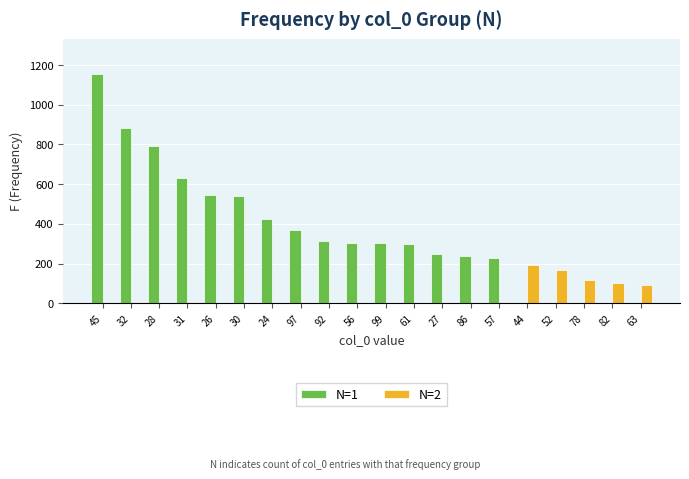

Which series changed the most between 26 and 82?

N=1